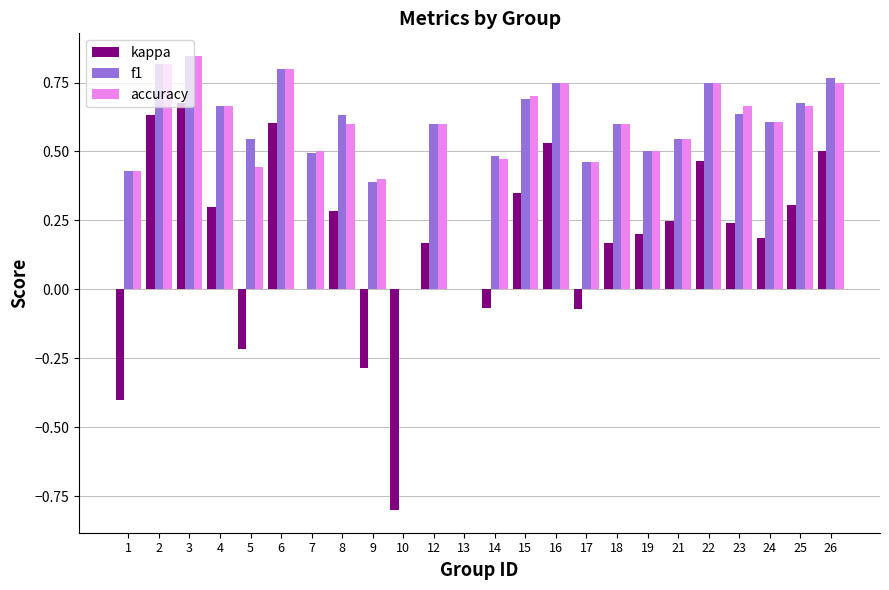

Which series has the widest spread of values?

kappa